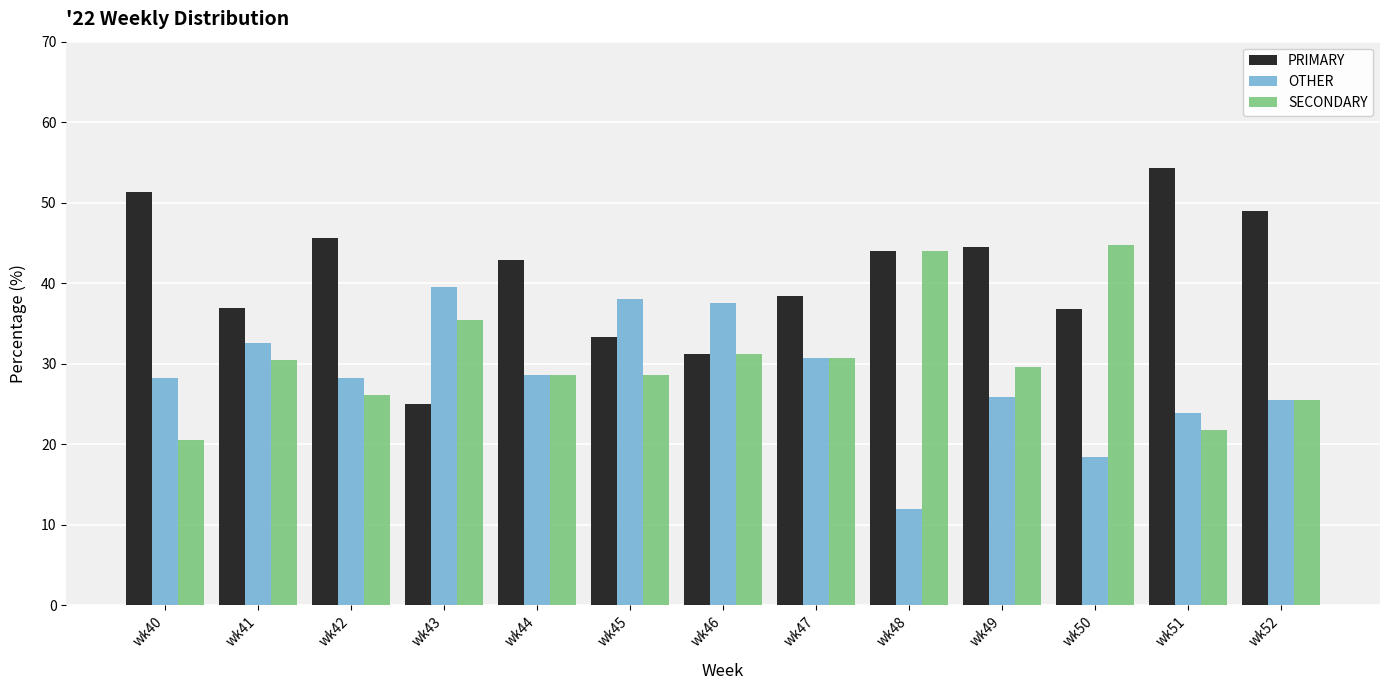

The value of PRIMARY at wk48 is 60.3. True or false?

False